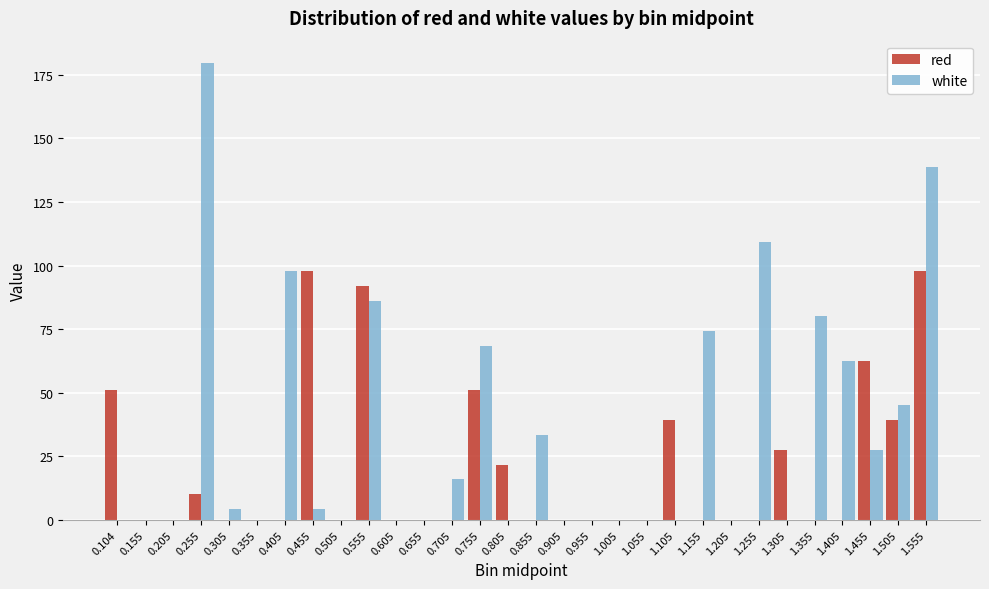

Which series changed the most between 0.655 and 1.505?

white